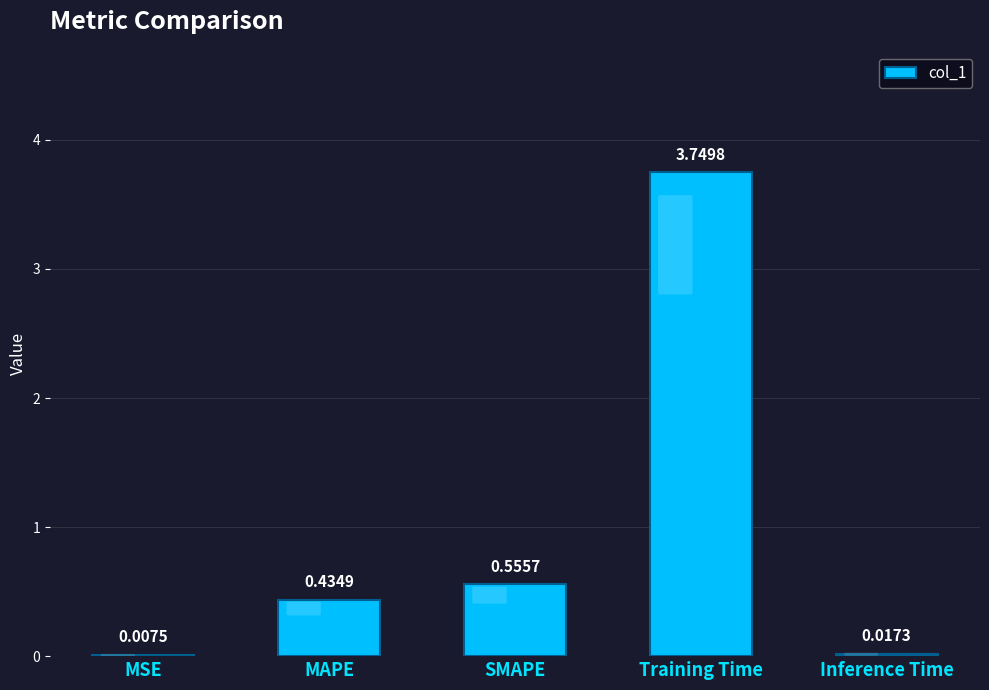

What is the change in value from MAPE to Inference Time?

-0.4